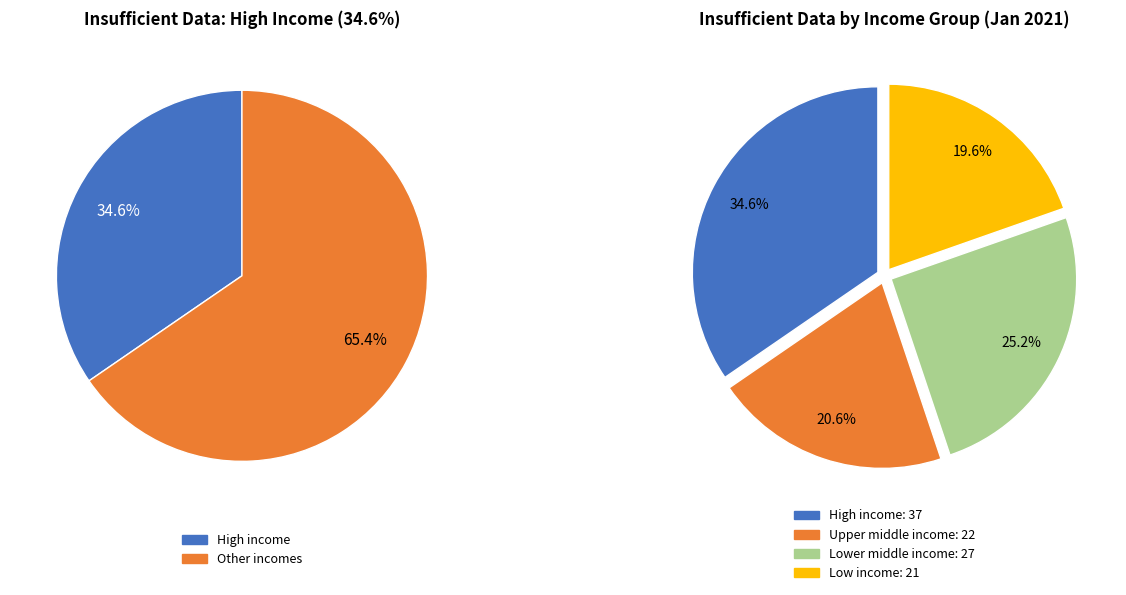

How many segments does this pie chart have?

4